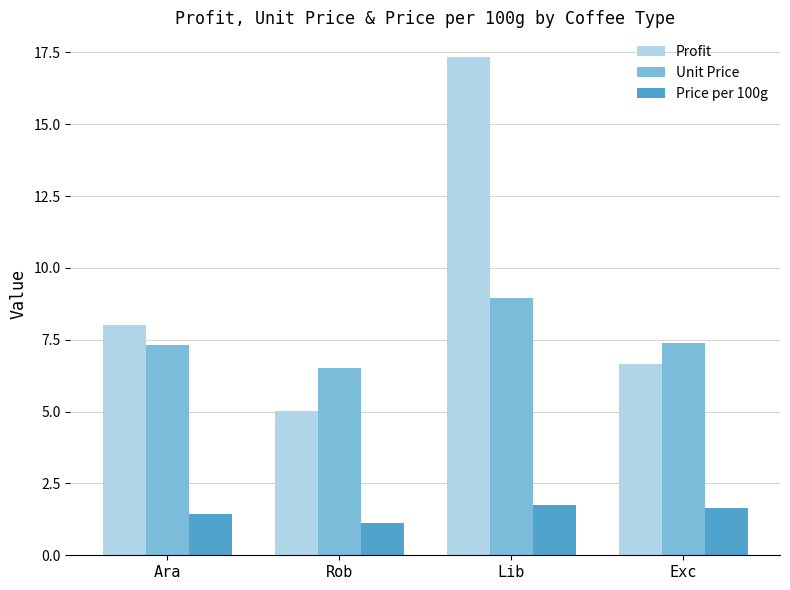

Count the Price per 100g values in the range 1 to 2.

4